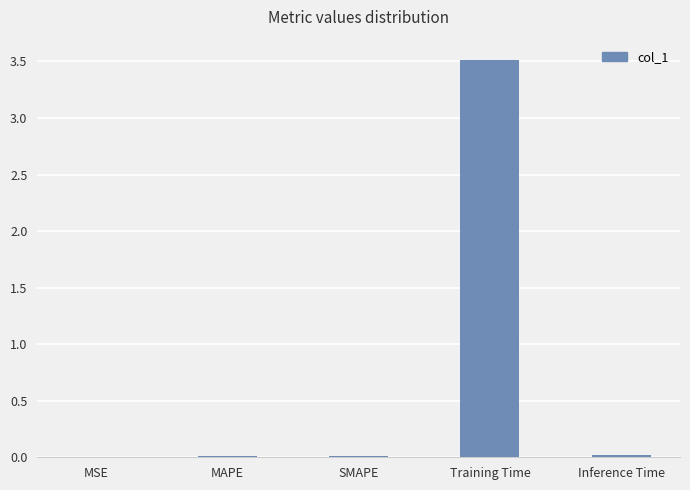

Which has a higher value, Inference Time or Training Time?

Training Time